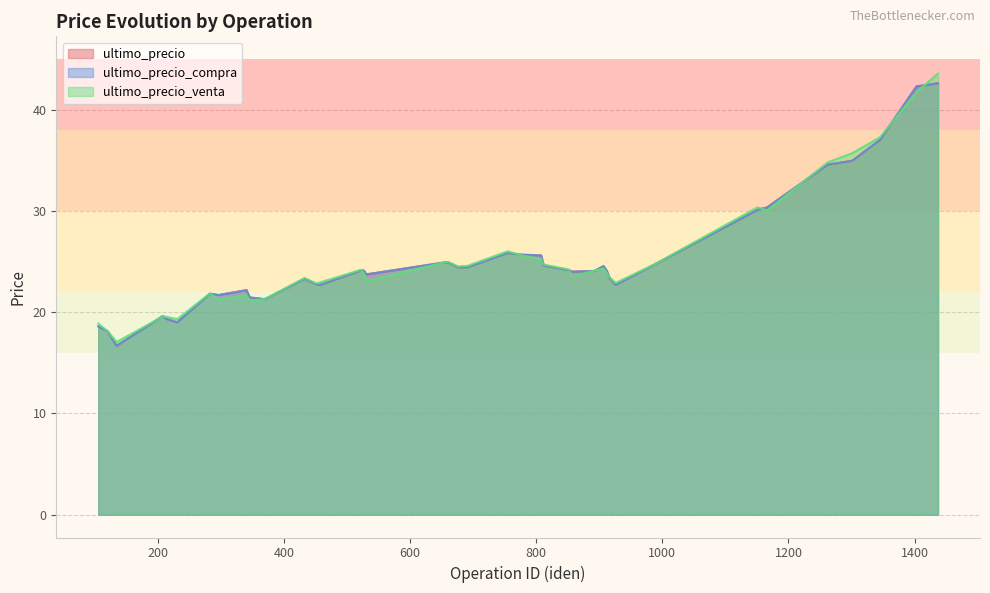

Which category has the lowest value in the ultimo_precio series?

135